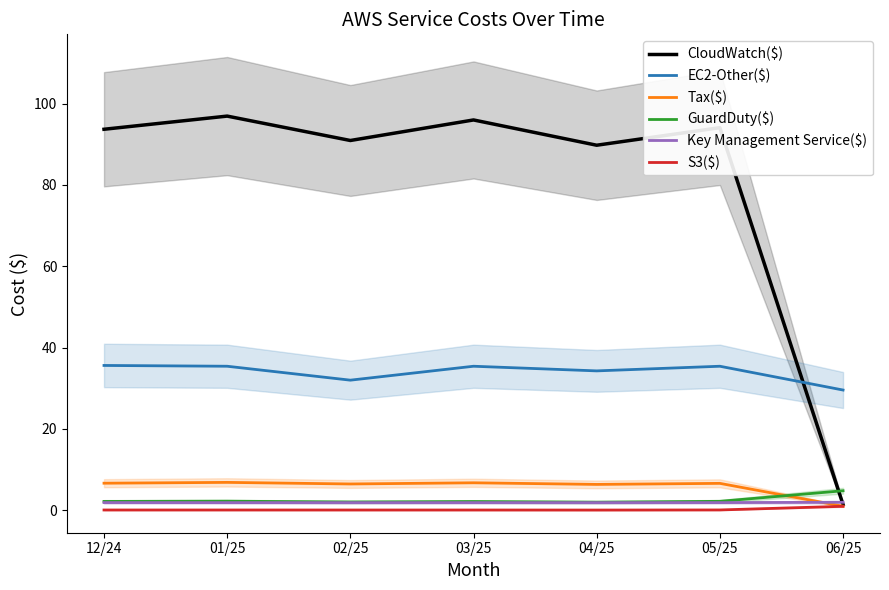

What position from the left is 06/25?

7